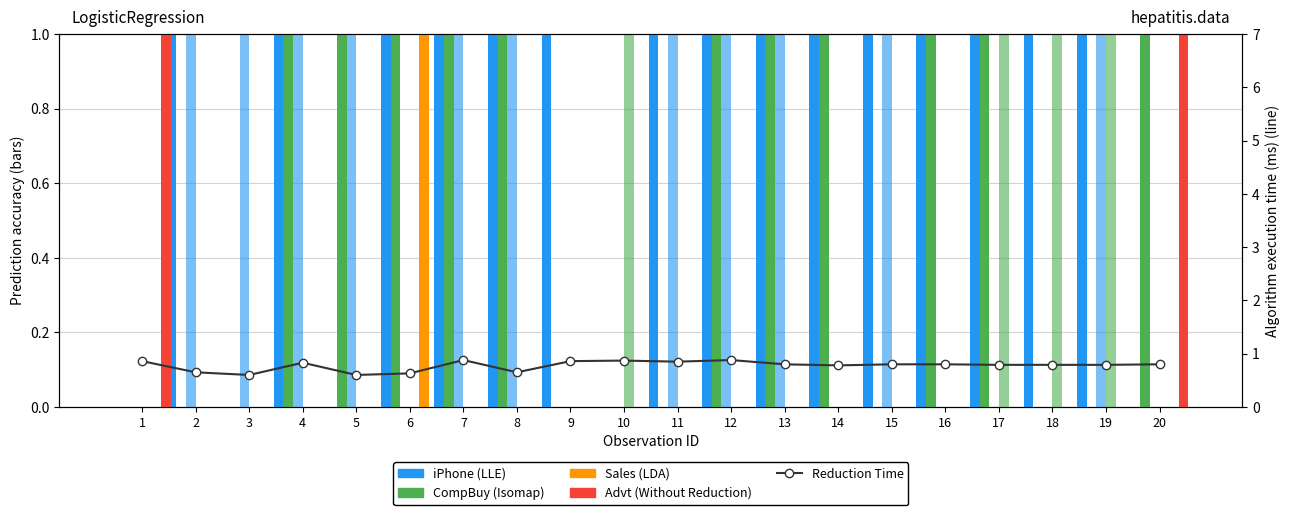

Between 11 and 13, which is larger?

11